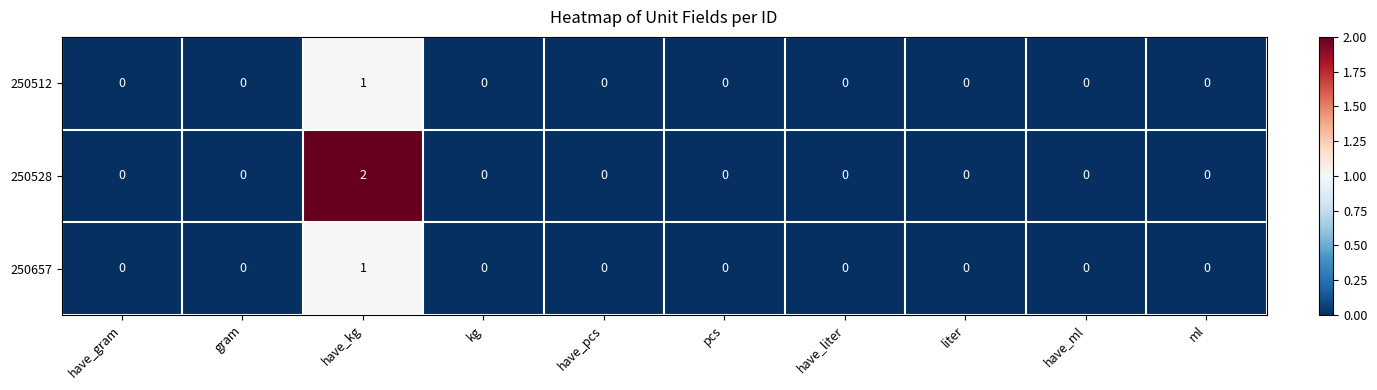

The value of 250657 at ml is 0. True or false?

True